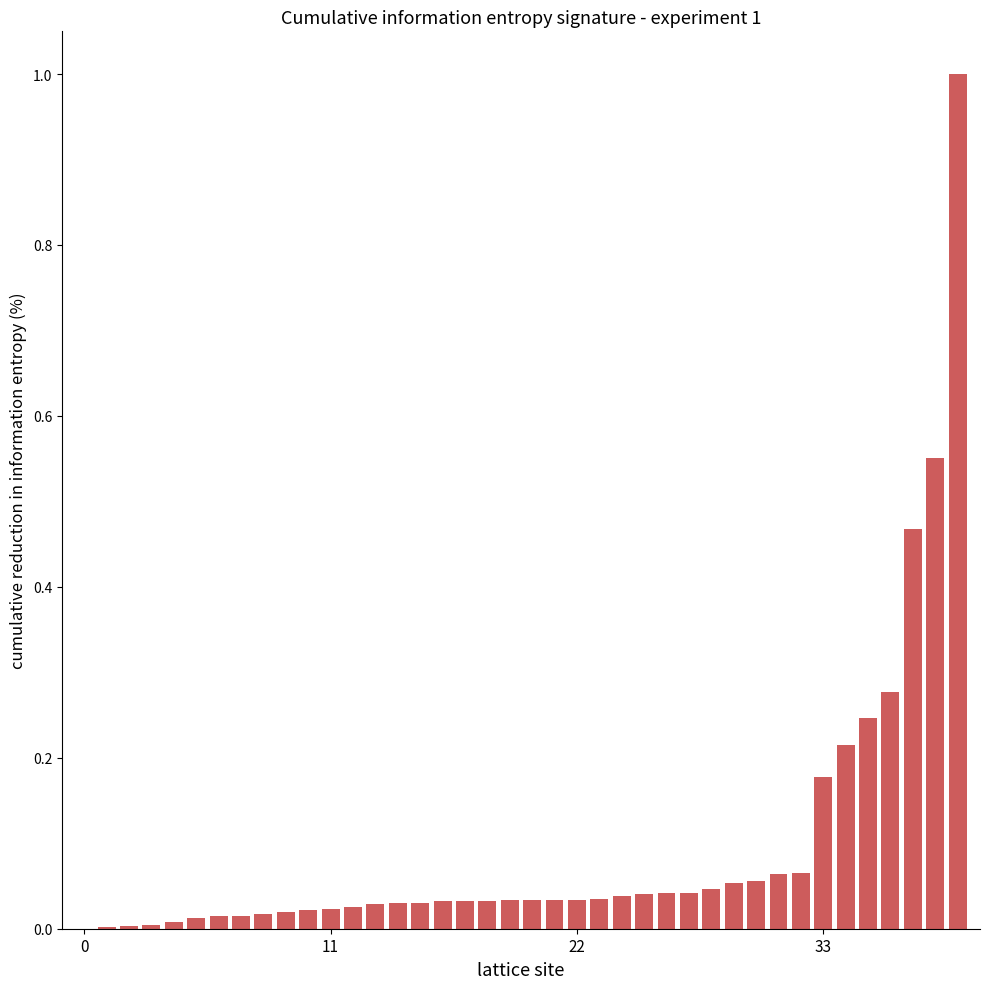

What is the sum of all values?

3.9